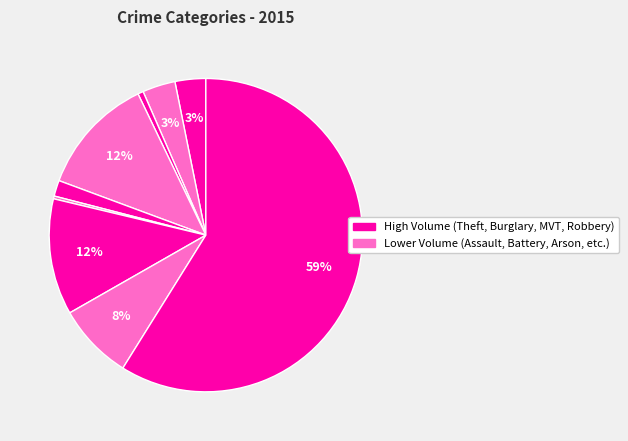

Count the number of slices in the pie.

9